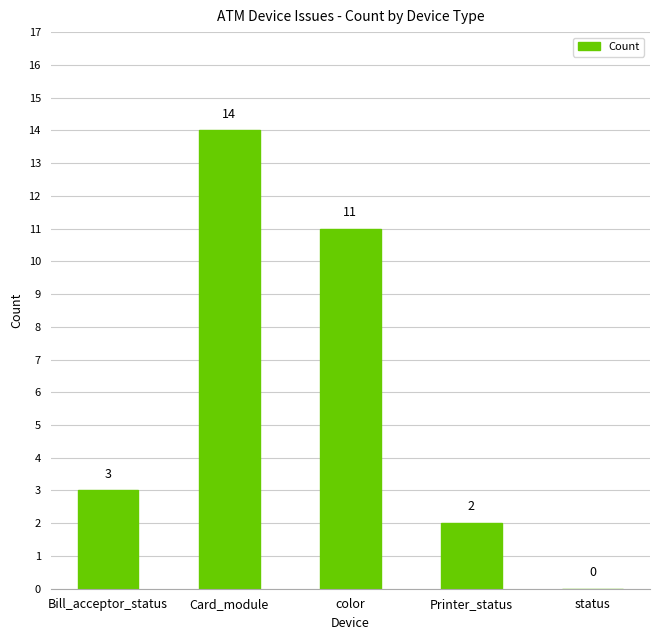

Reading left to right, extract all data points from this chart.

3	14	11	2	0